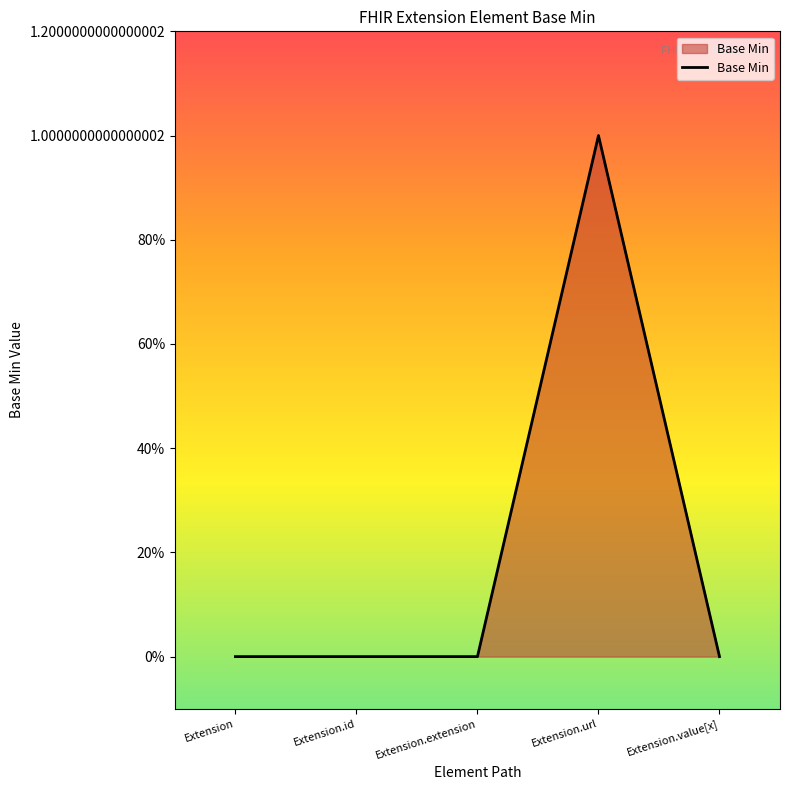

Which has a higher value, Extension or Extension.url?

Extension.url